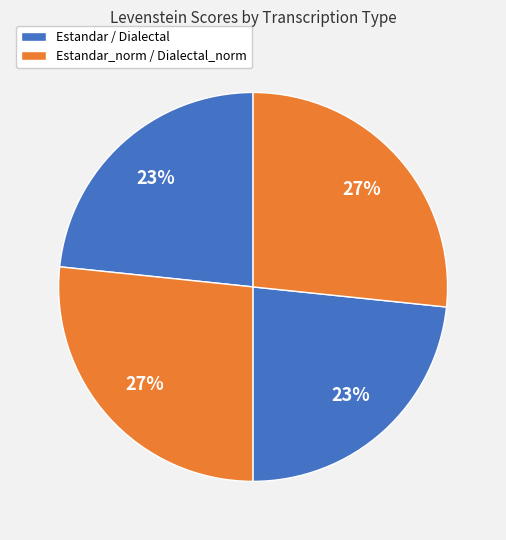

Count the number of slices in the pie.

4